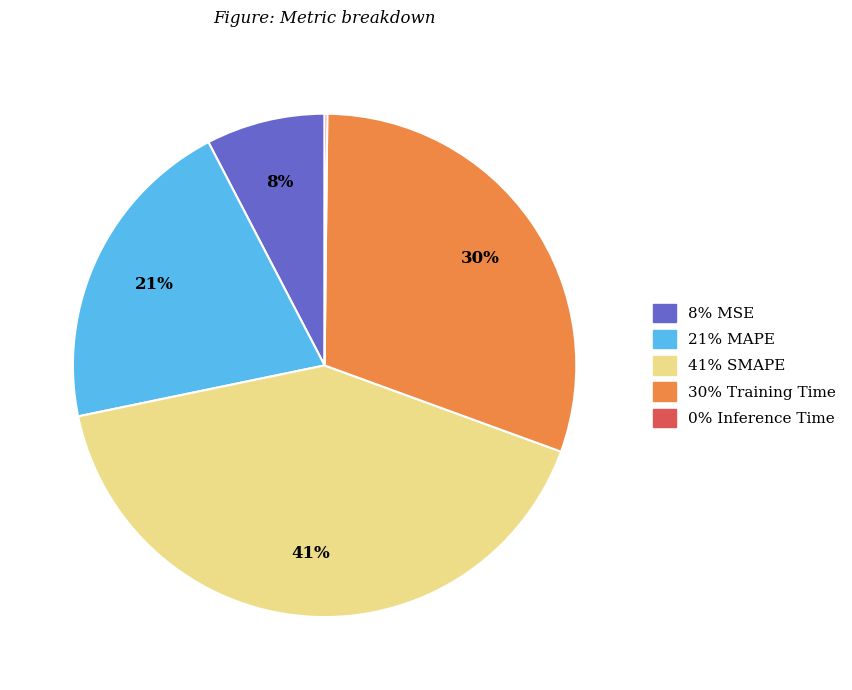

To the nearest percent, what is the average slice percentage?

20%